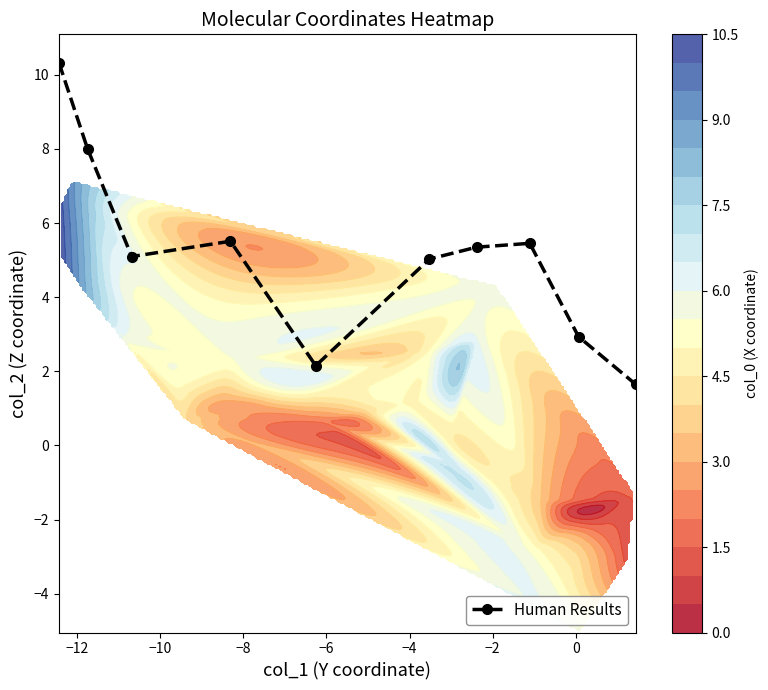

What is the value of the Human Results point at the 7th from the left?

5.3